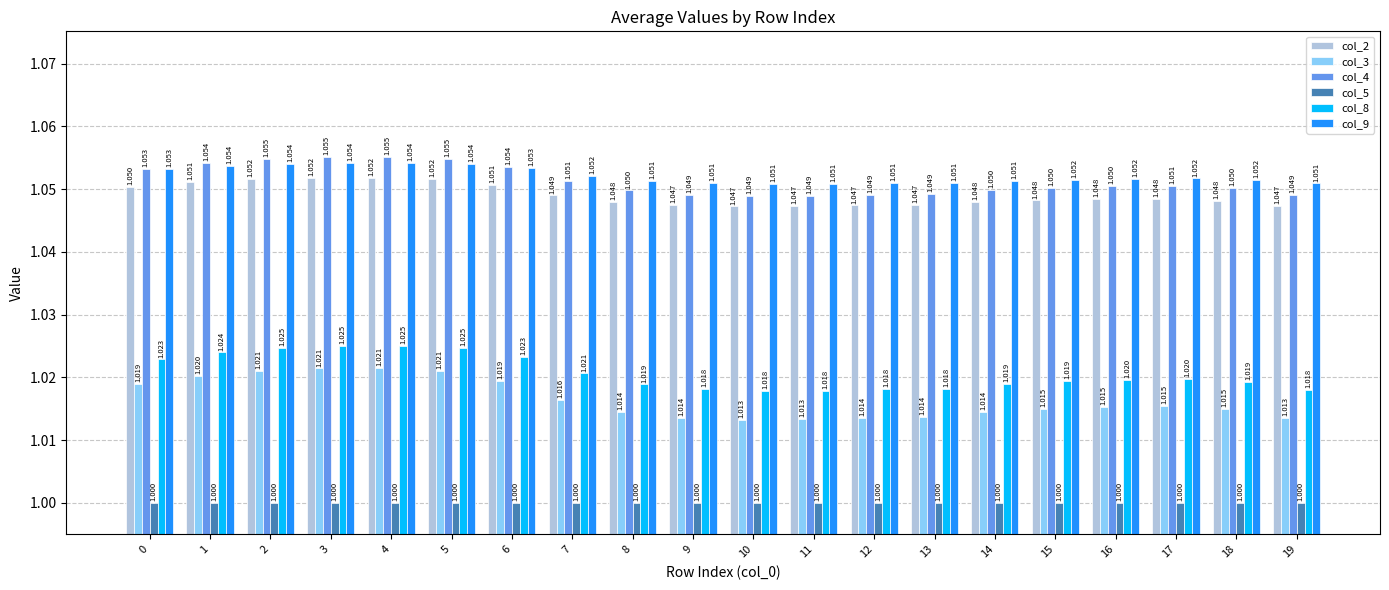

True or false: col_3 has a value of 0.2 at 0.

False